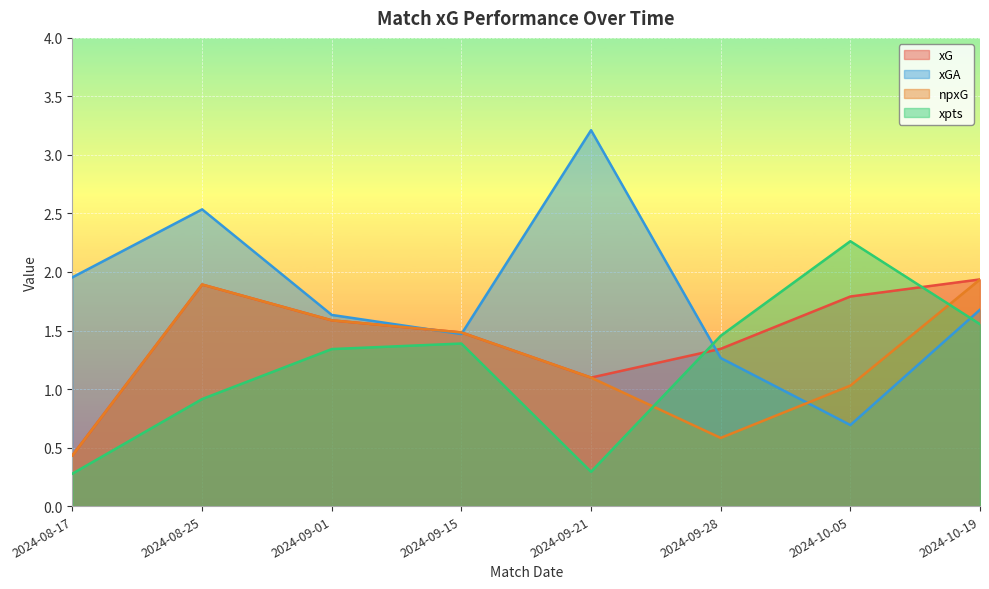

True or false: npxG has more than 2 interior local peaks.

False